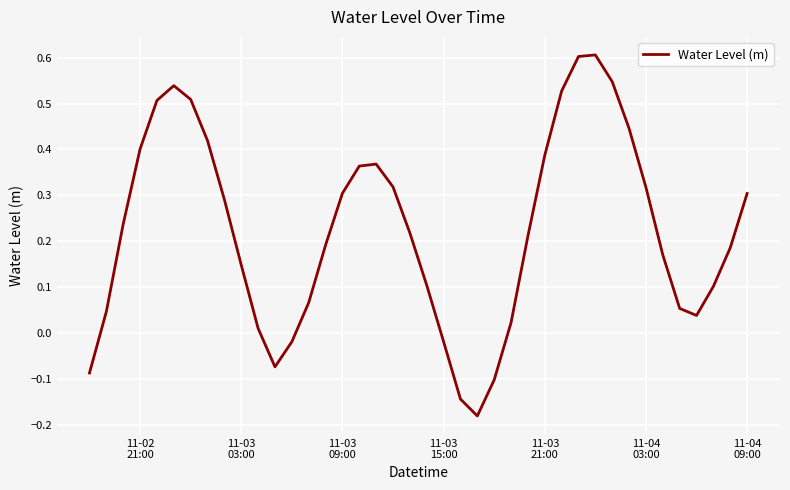

What is the maximum value shown in the chart?

0.6